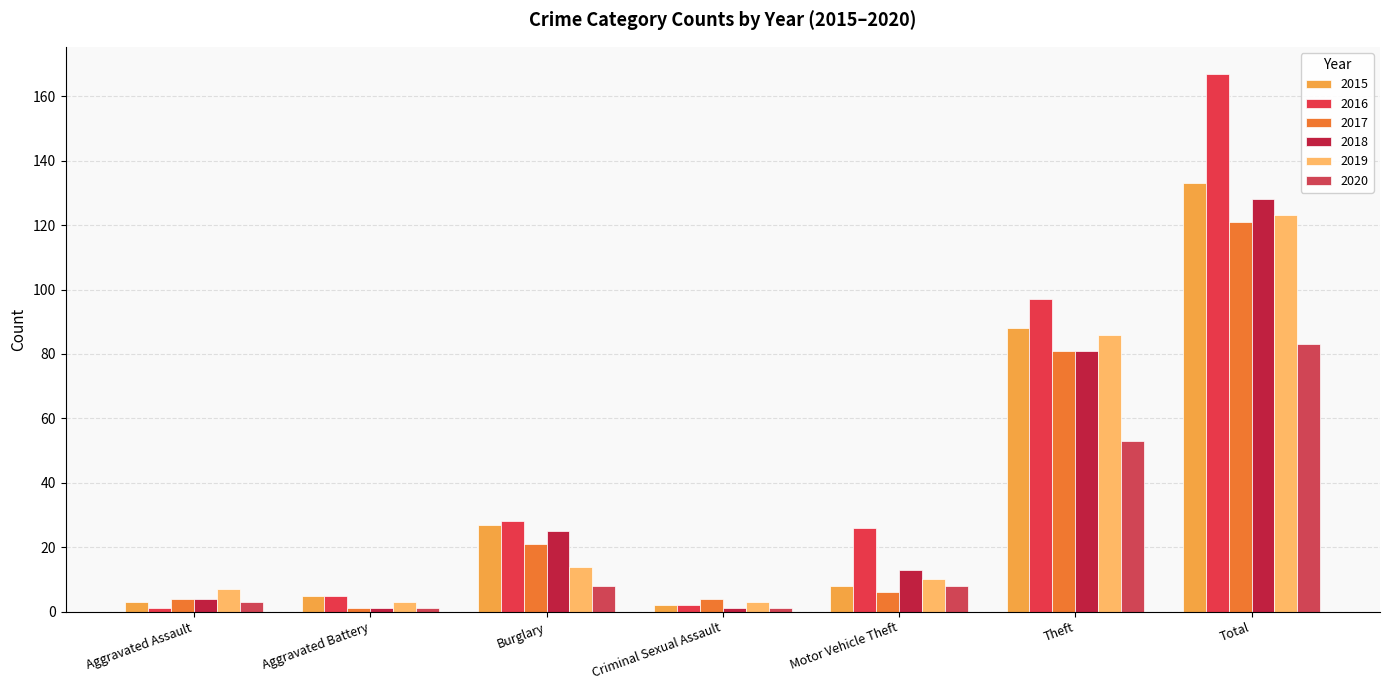

What is the maximum value shown in the chart?

167